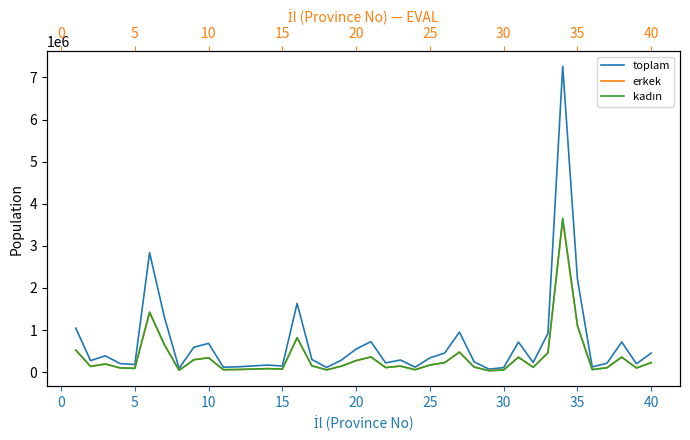

True or false: erkek and toplam cross at least once.

False